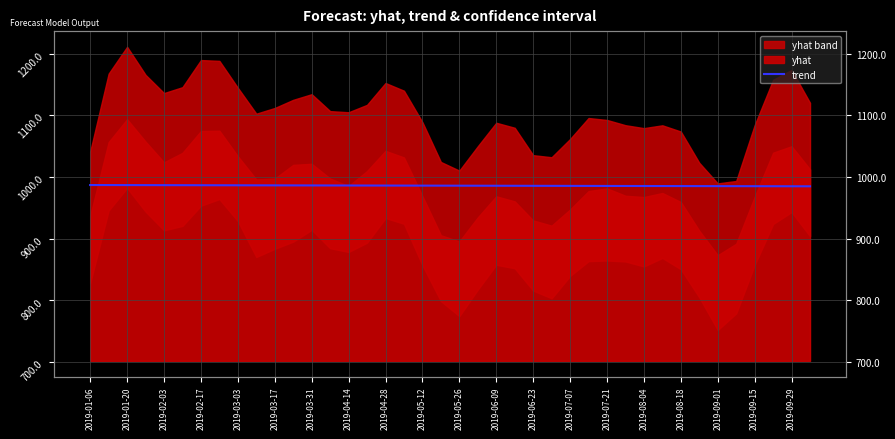

The value at 2019-05-12 is 986.5. True or false?

True